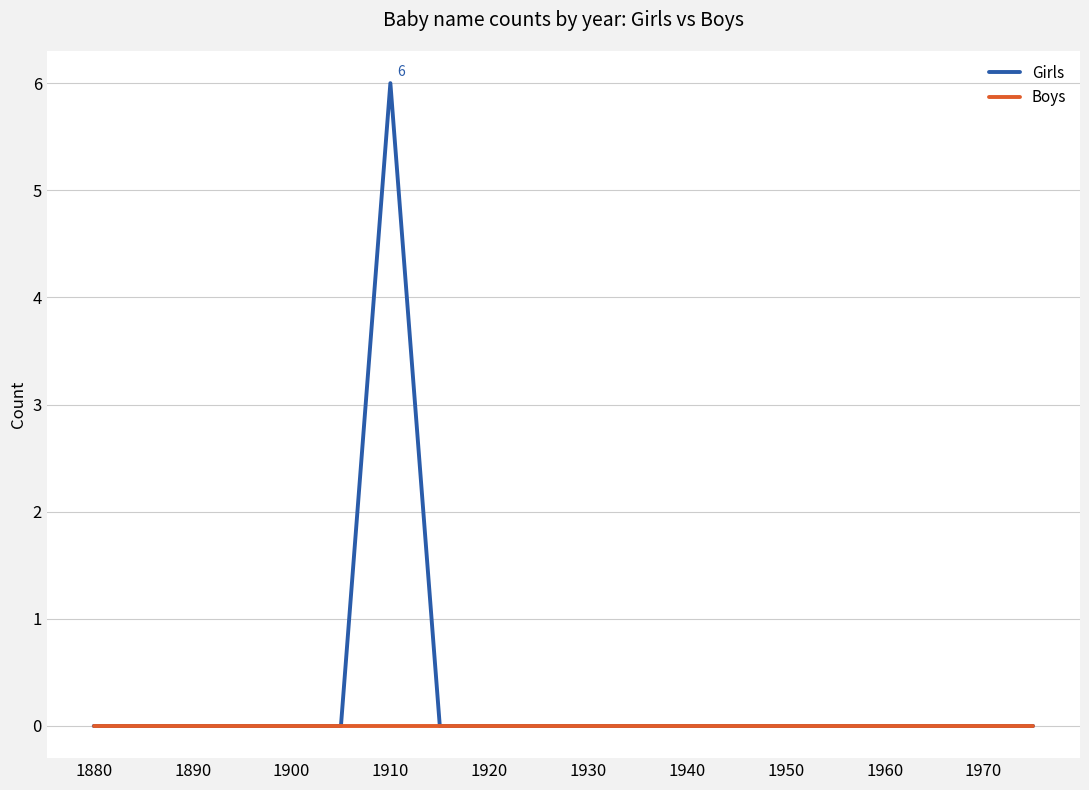

What is the maximum value shown in the chart?

6